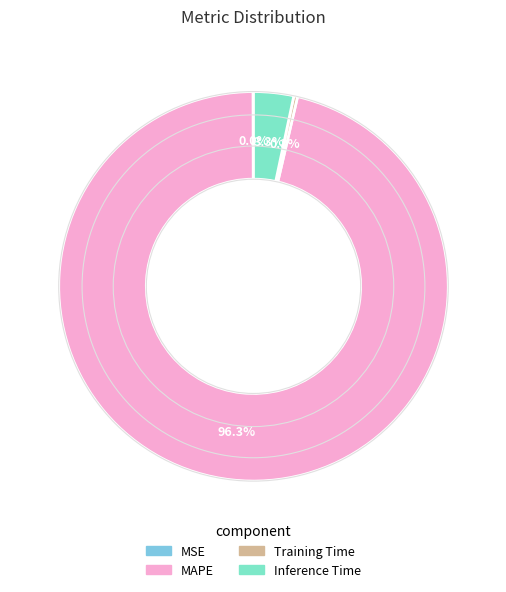

What is the largest slice in the pie chart?

MAPE